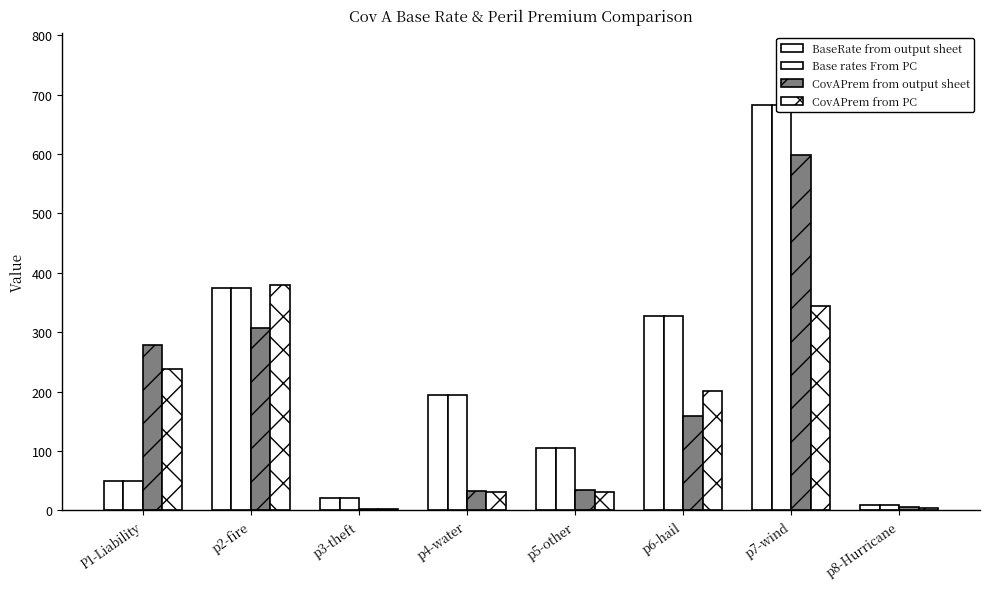

Rank the series at p5-other from lowest to highest value.

CovAPrem from PC, CovAPrem from output sheet, BaseRate from output sheet, Base rates From PC